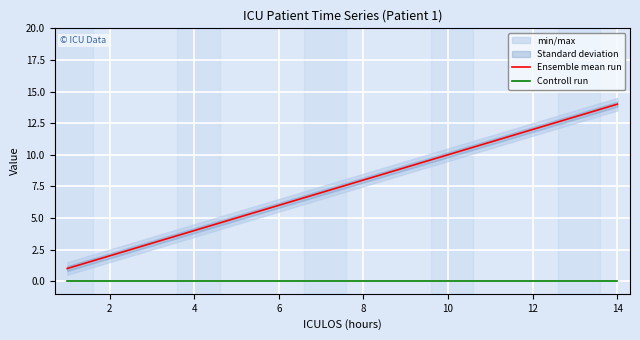

What is the difference between the maximum and minimum values in the Ensemble mean run series?

13